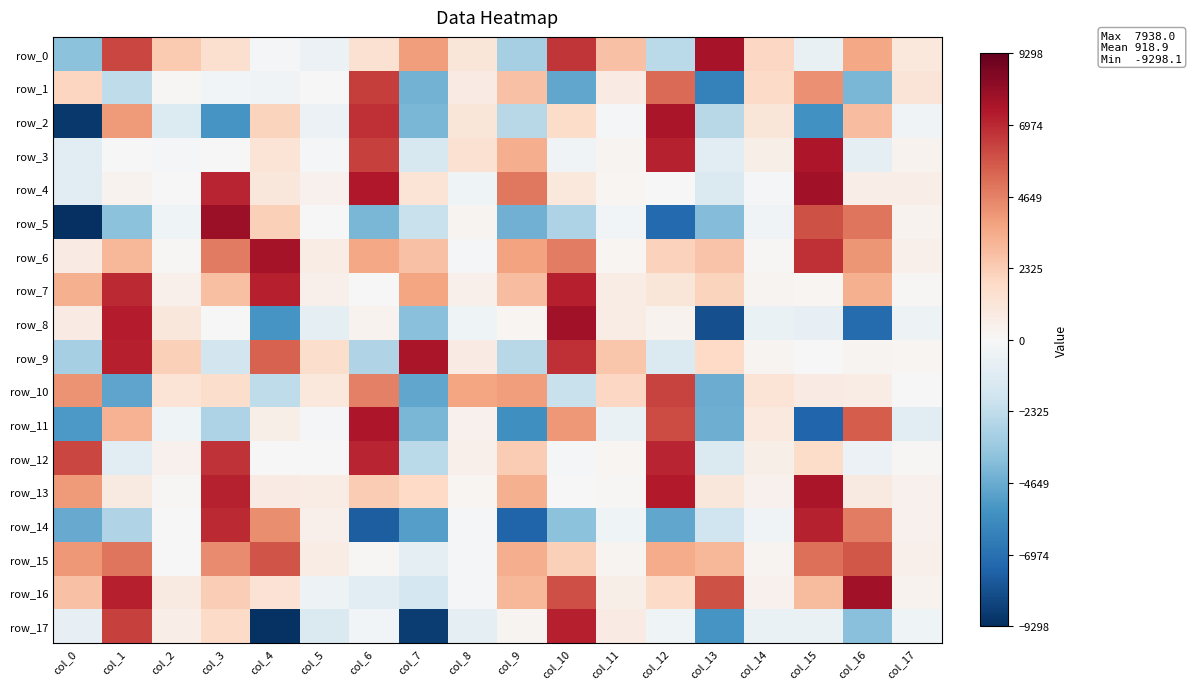

Which category has the highest value across all series?

col_3